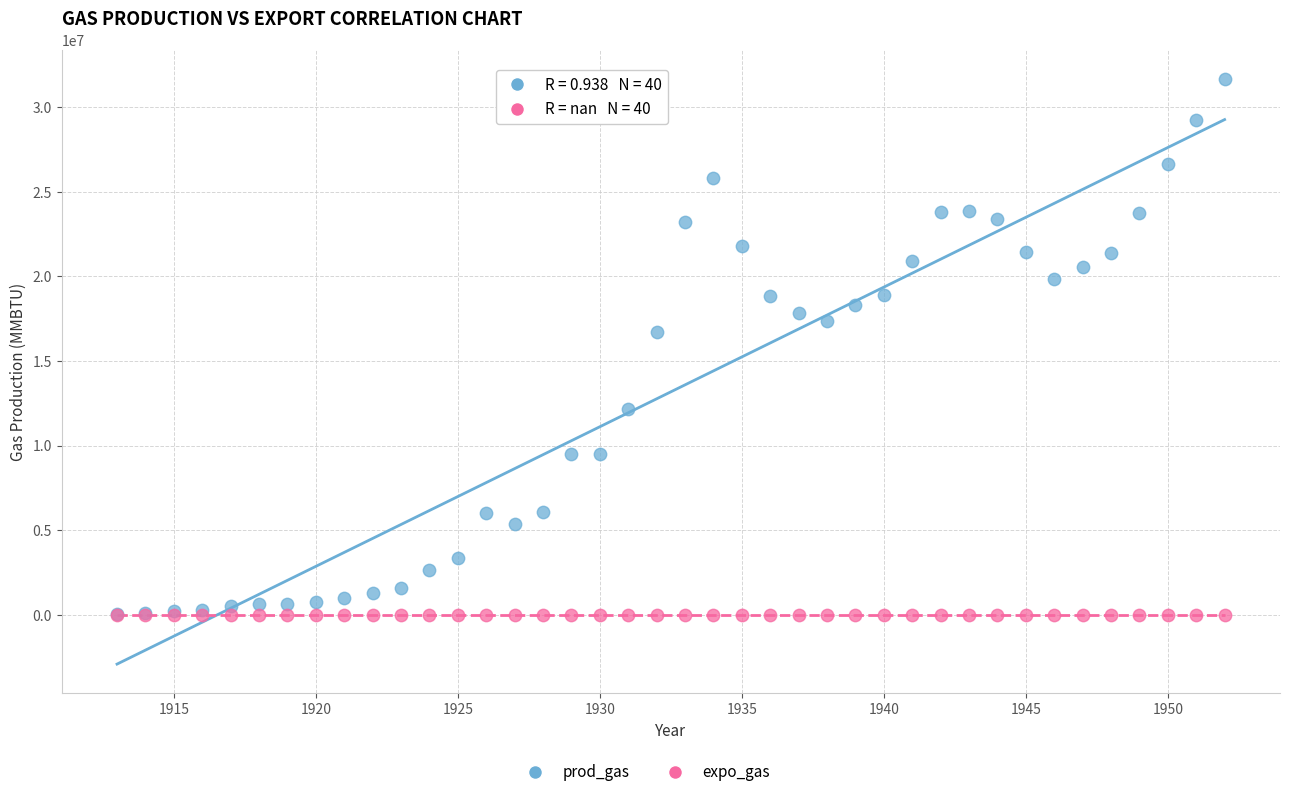

In the prod_gas series, what Y value is closest to 15849700?

16732200